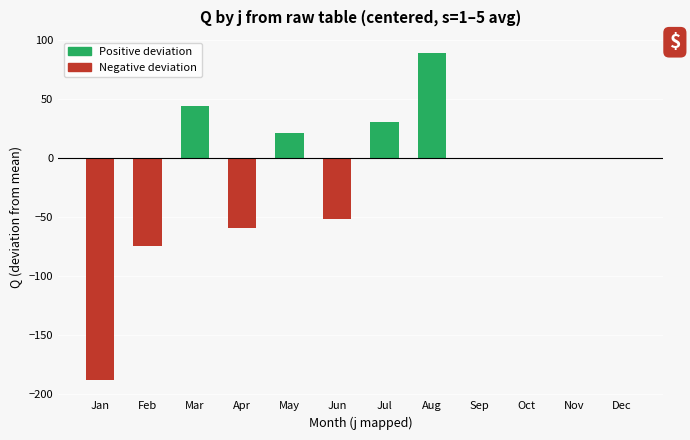

What is the average value?

-15.7